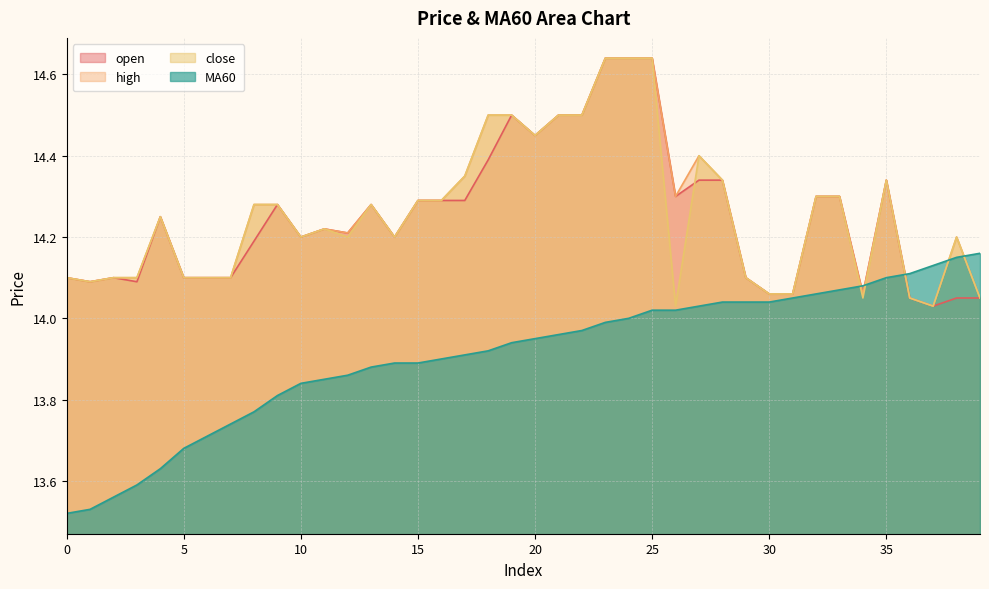

In high, how many points are lower than both neighbors (excluding endpoints)?

8